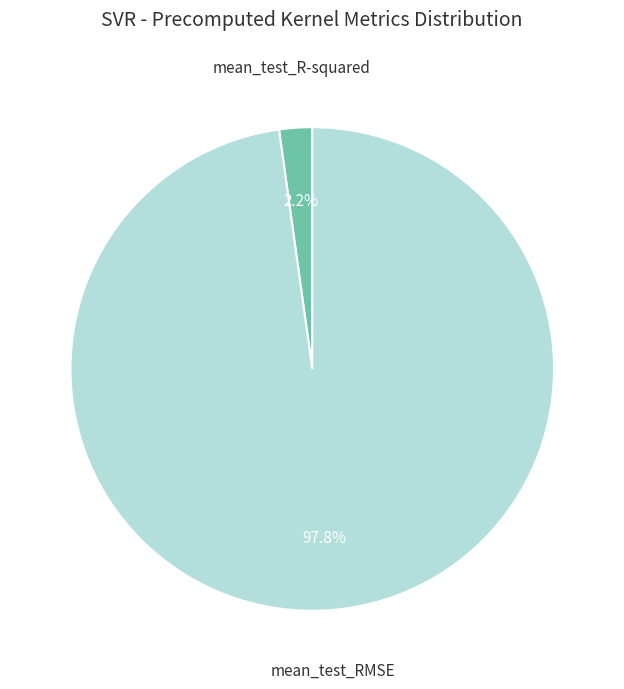

To the nearest percent, what is the average slice percentage?

50%